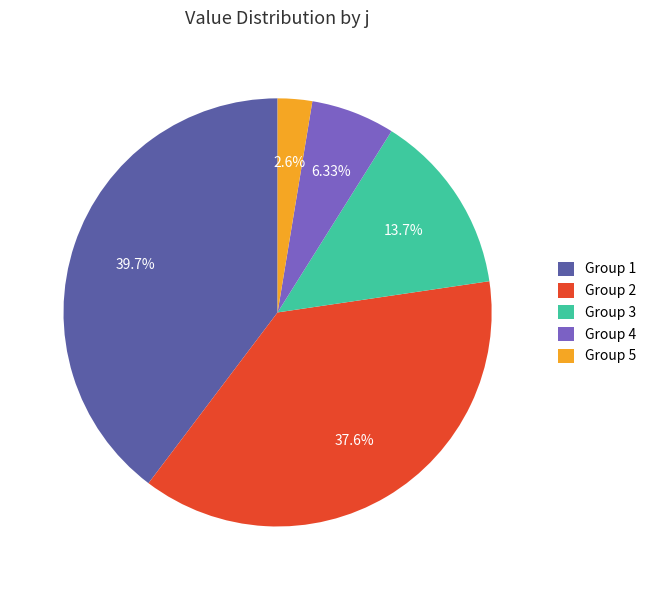

Is there a majority slice in this chart?

No